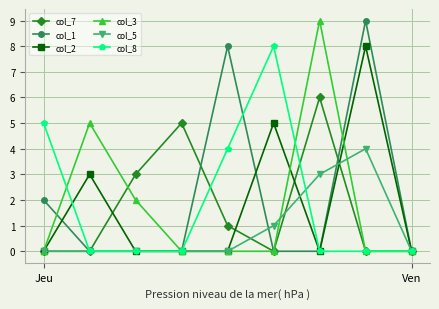

What is the maximum value for col_7?

6